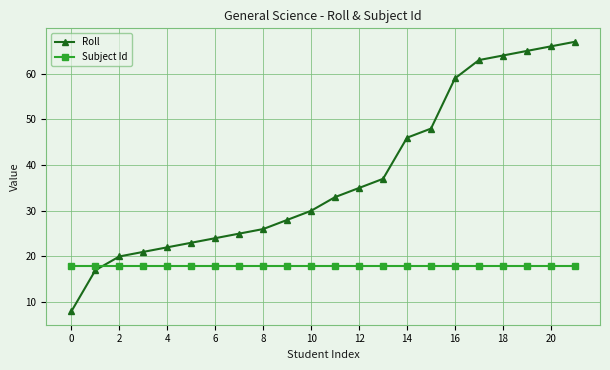

After their last crossing, which series has the higher values: Subject Id or Roll?

Roll